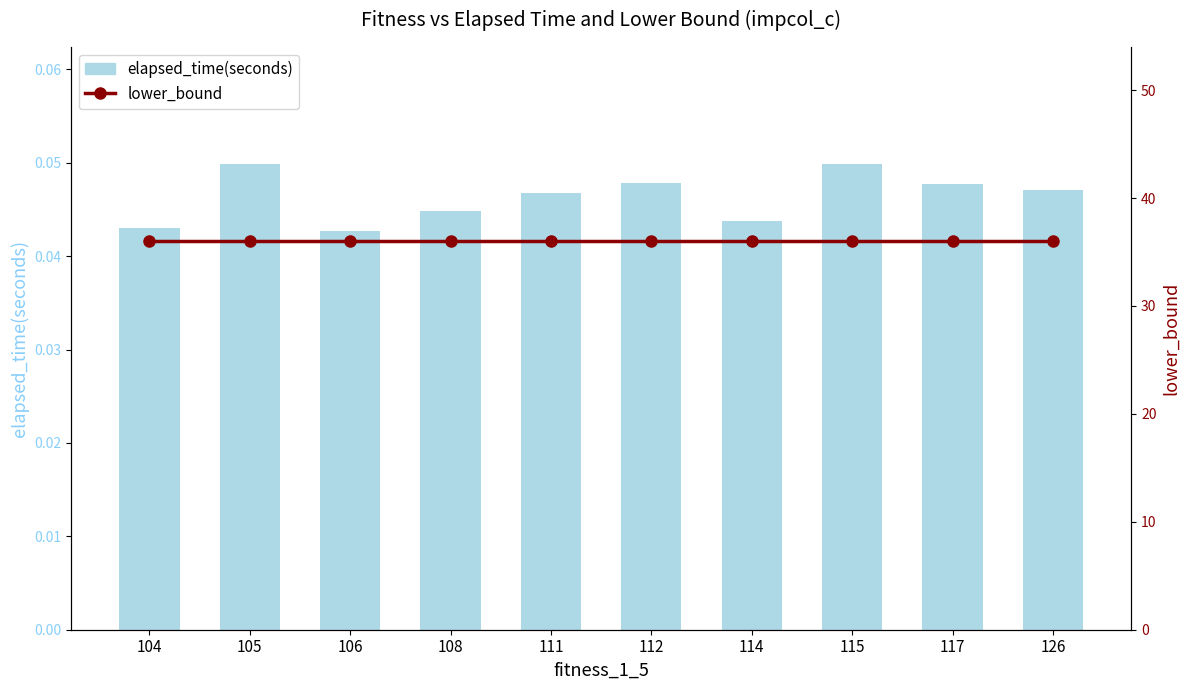

Where is lower_bound nearest to the value 36?

104